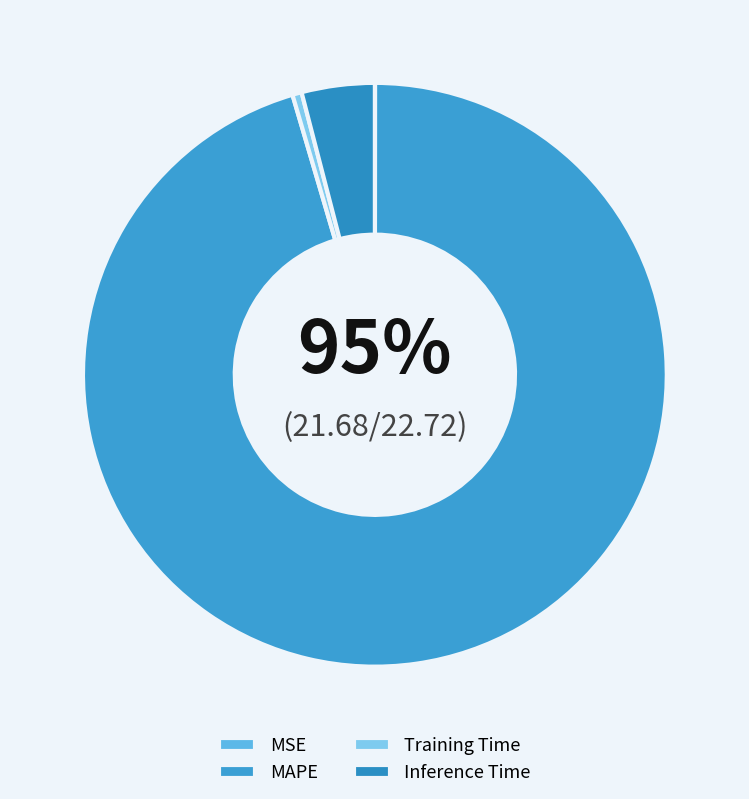

Is it true that MAPE is 95% of the pie?

True